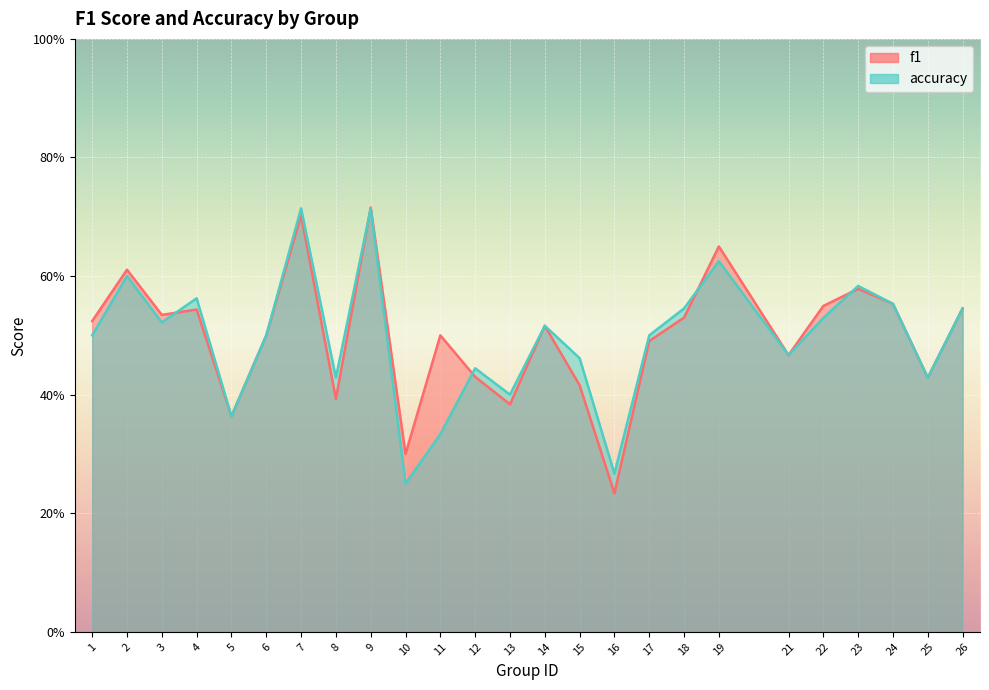

True or false: accuracy and f1 intersect in this chart.

True